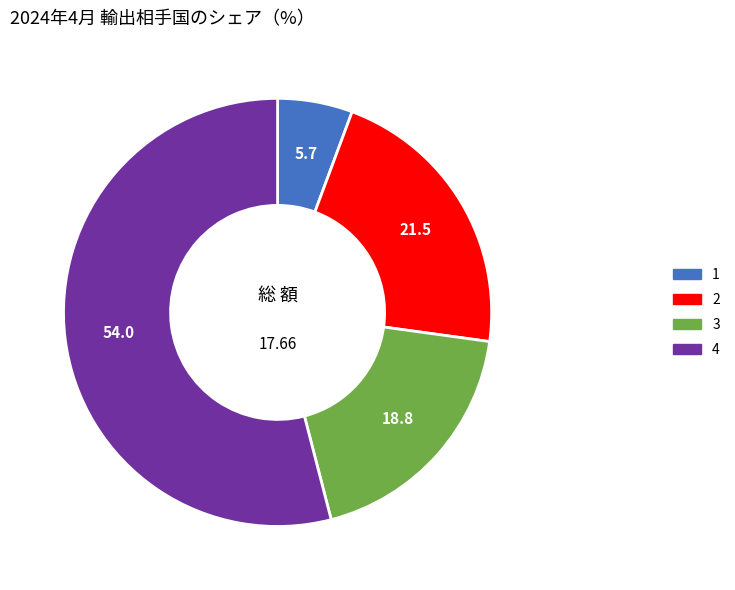

Which slice is the largest?

4